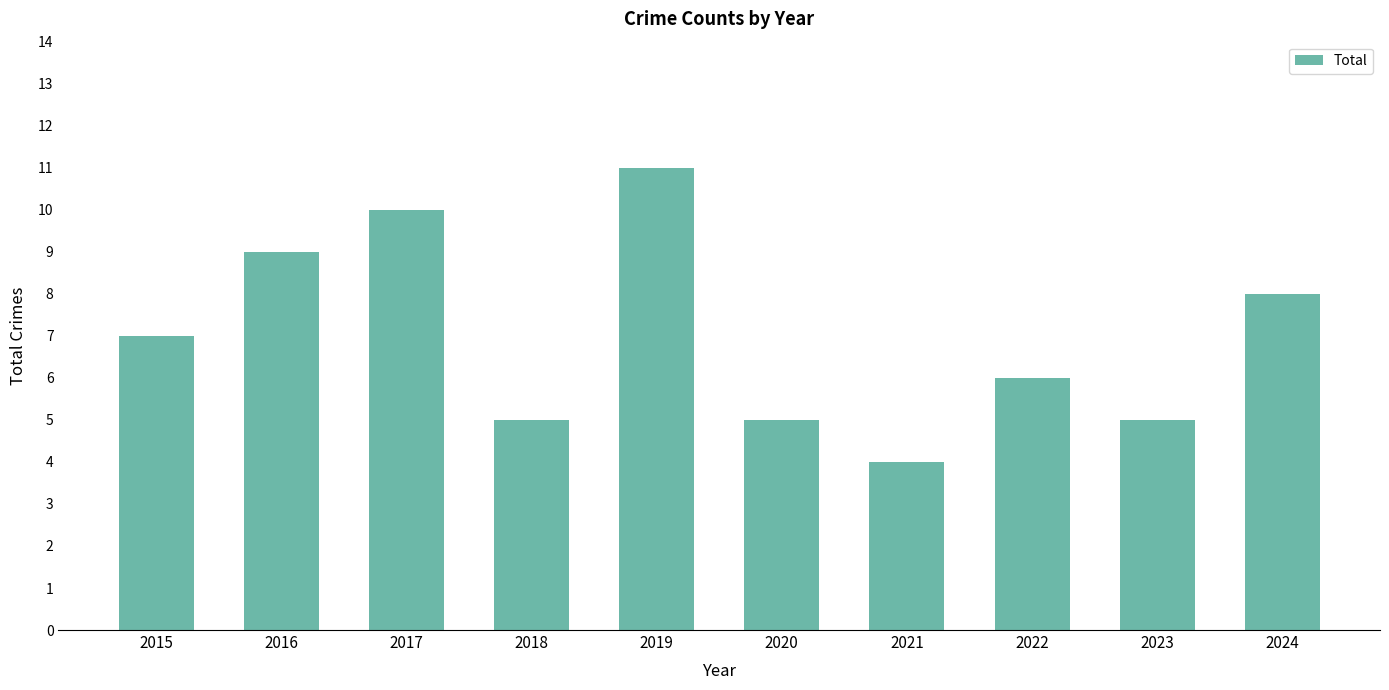

Where is the data nearest to the value 7?

2015